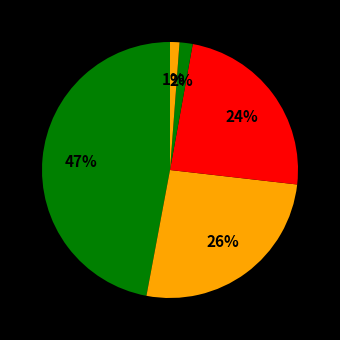

How many segments does this pie chart have?

5